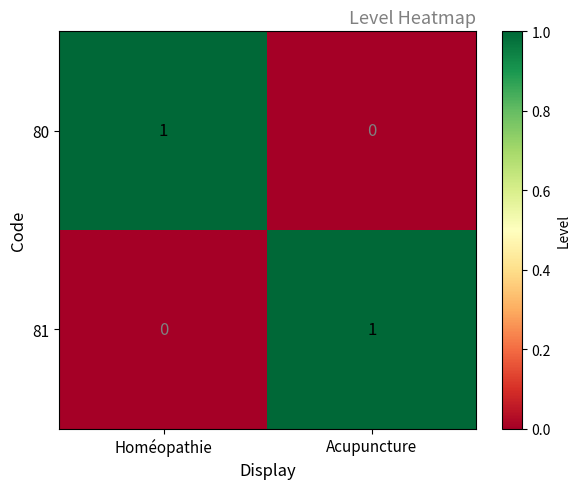

Is the value of 81 at Homéopathie greater than the value of 80 at Homéopathie?

No